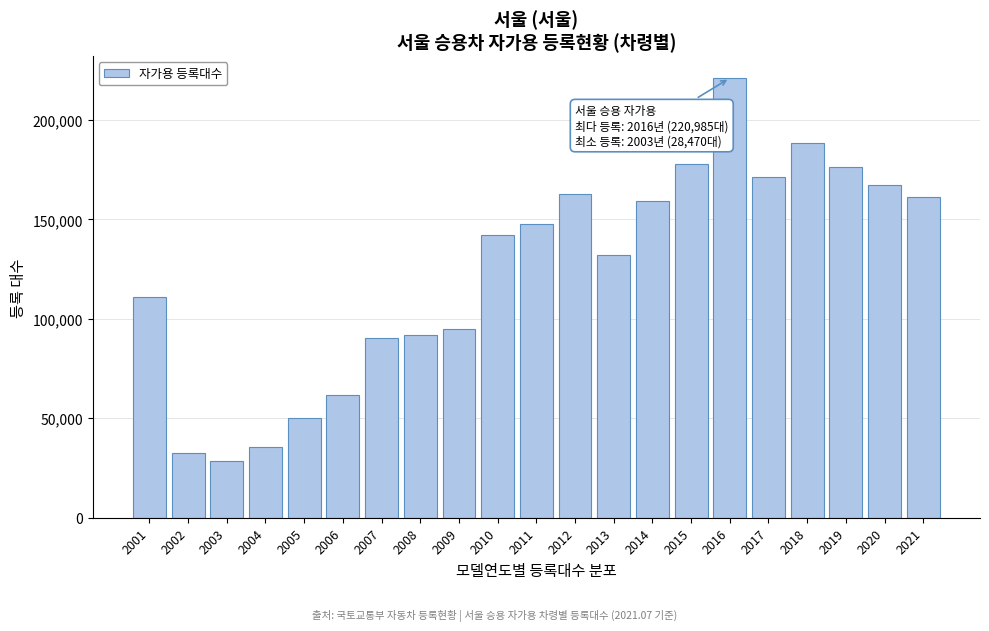

Reading left to right, transcribe all the data shown in this chart.

110984	32459	28470	35315	50098	61906	90534	91613	94799	142367	147792	162576	132105	159422	178043	220985	171454	188563	176180	167241	161045